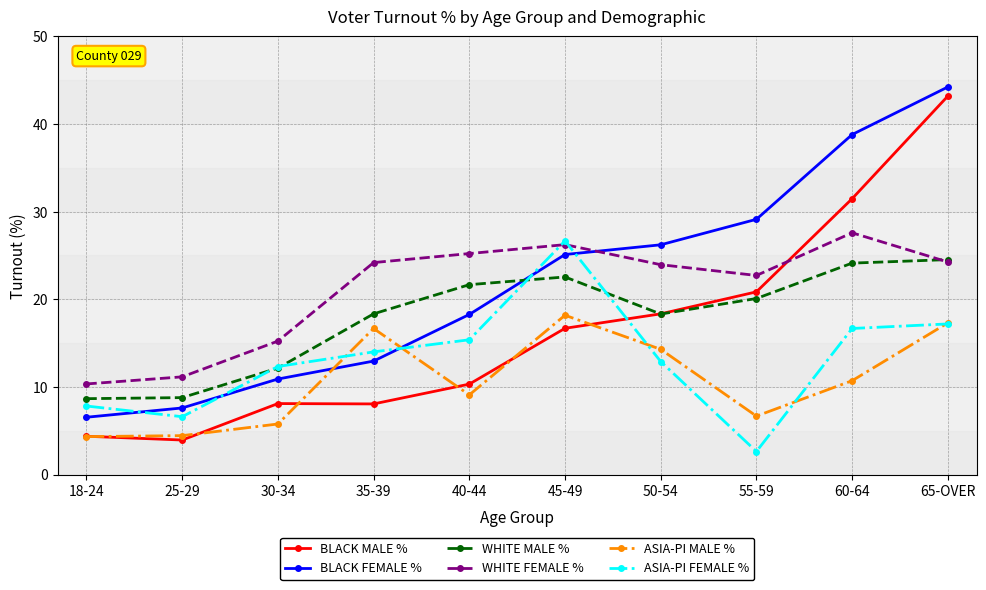

How many times do WHITE FEMALE % and BLACK MALE % cross each other?

1